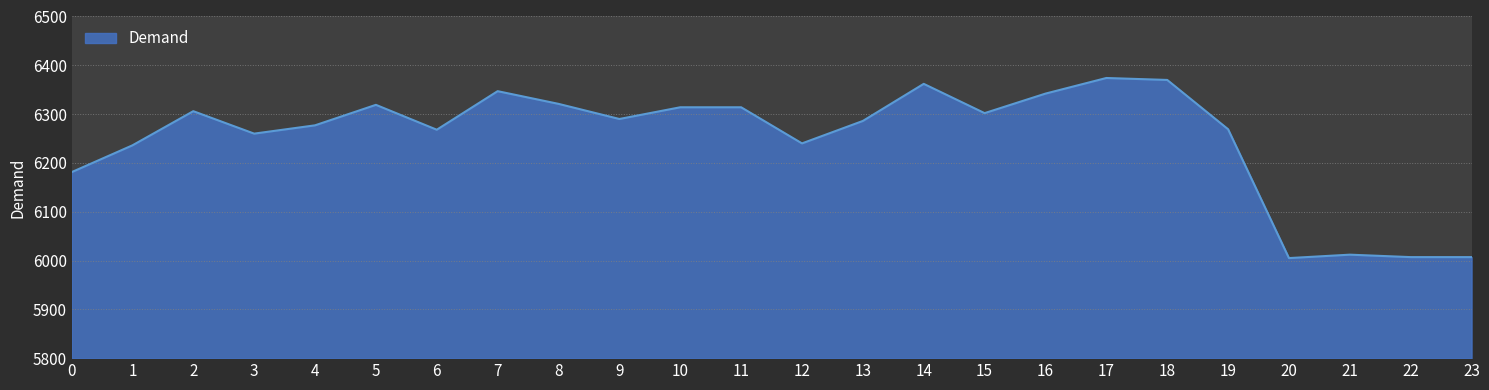

The value at 9 is 6290. True or false?

True